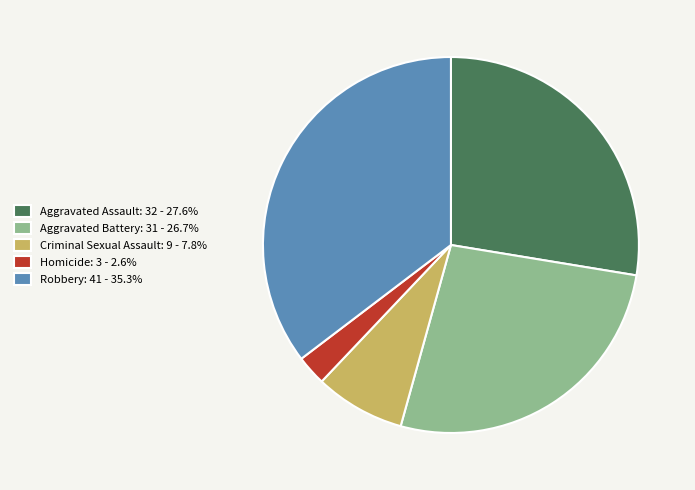

Is there a majority slice in this chart?

No